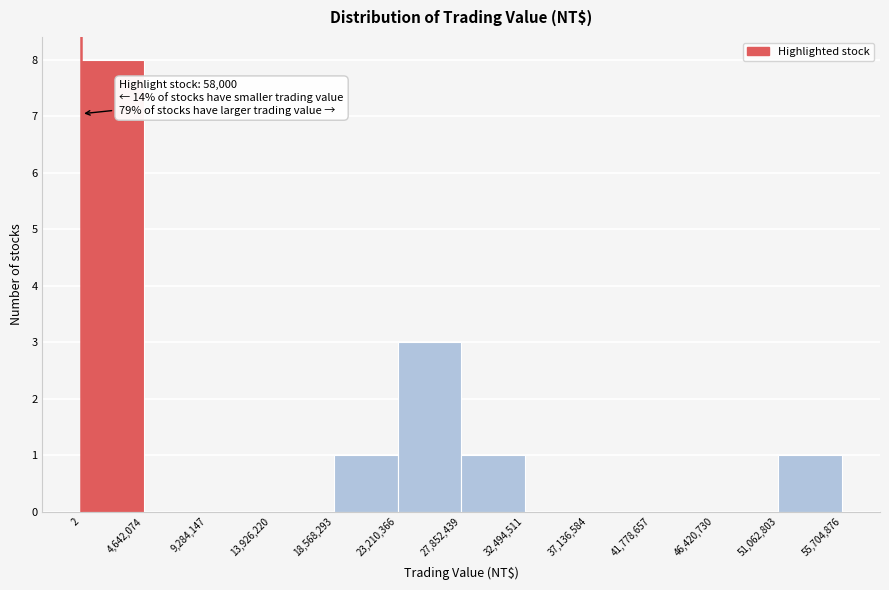

Which range on the x-axis has the tallest bar?

2 to 4,642,074